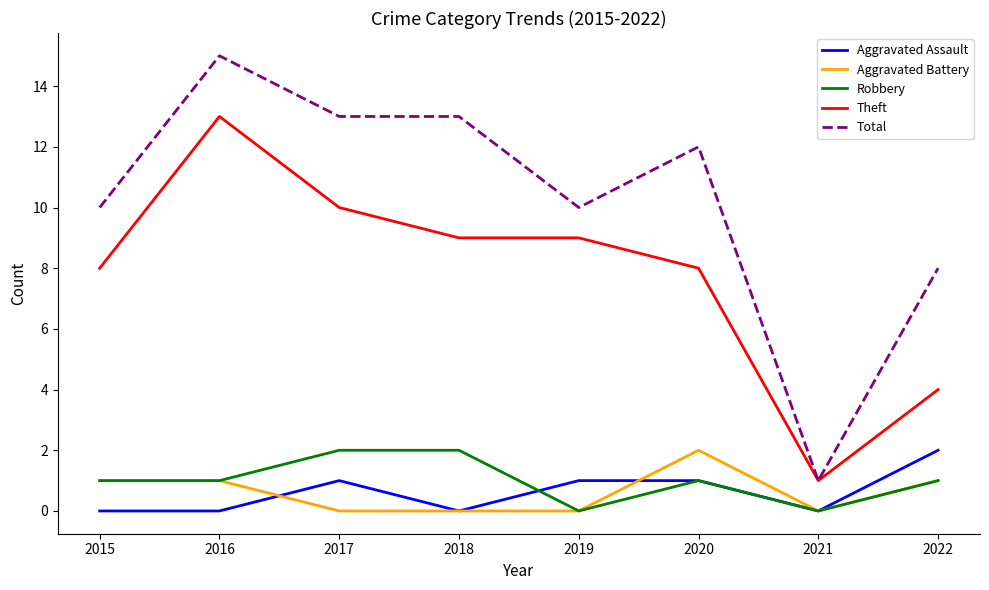

What are all the series names shown in the legend?

Aggravated Assault, Aggravated Battery, Robbery, Theft, Total